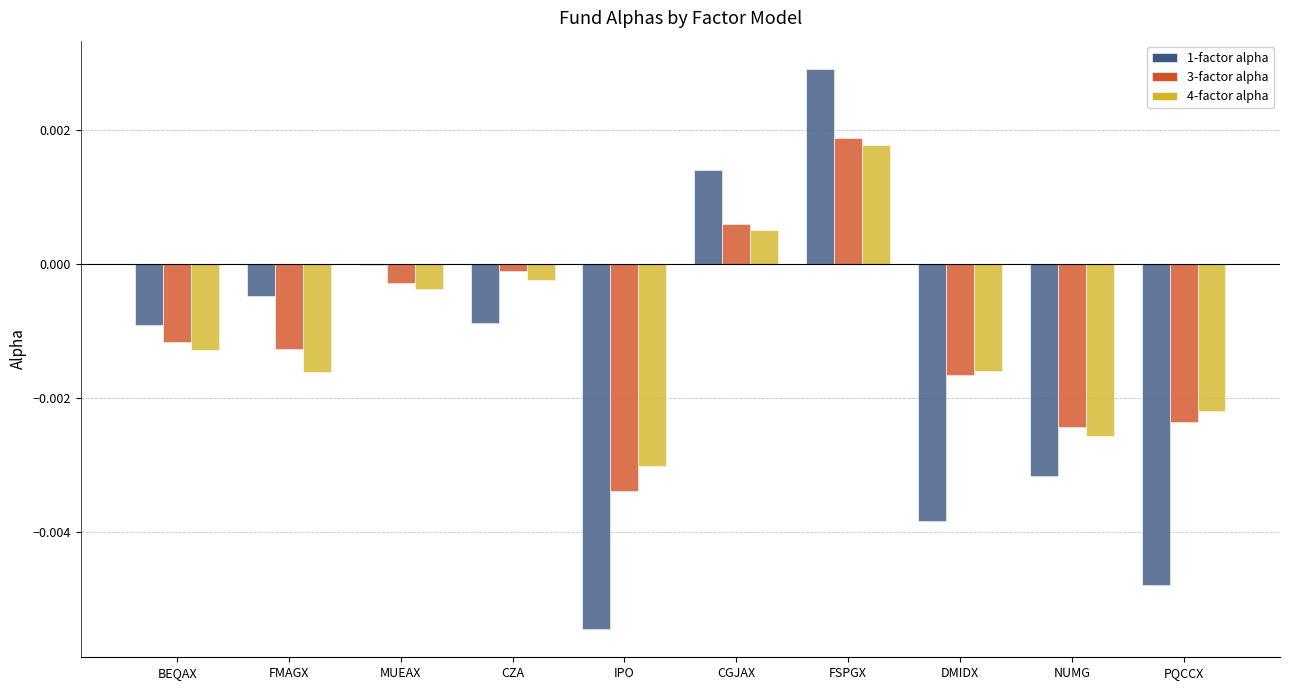

Where does the 3-factor alpha series first go above 0?

CGJAX